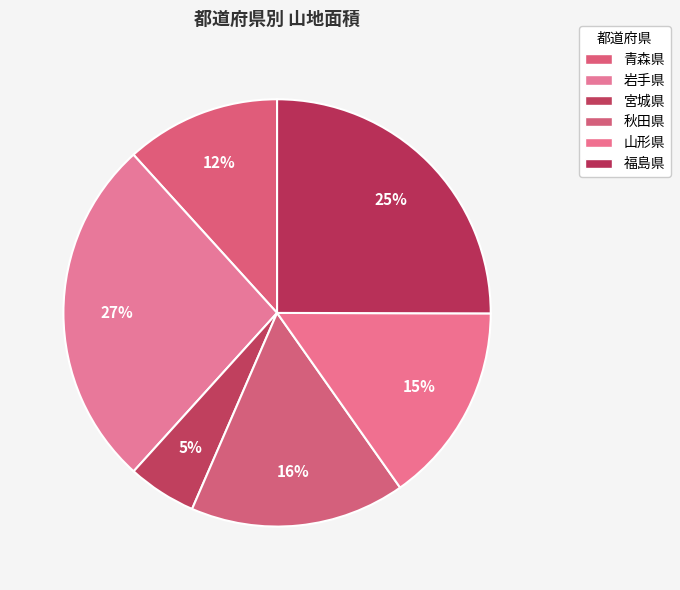

To the nearest percent, what percentage of the pie is 福島県?

25%